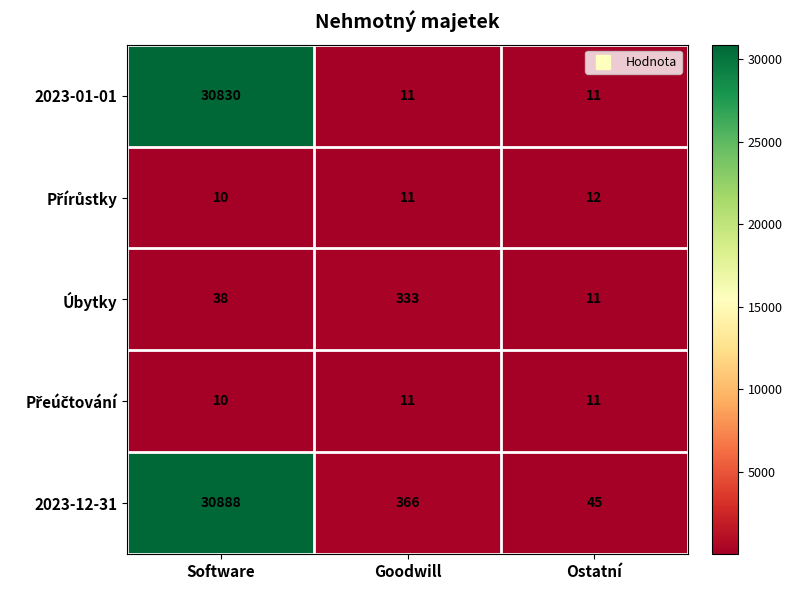

Rank the categories by 2023-12-31 value from lowest to highest.

Ostatní, Goodwill, Software